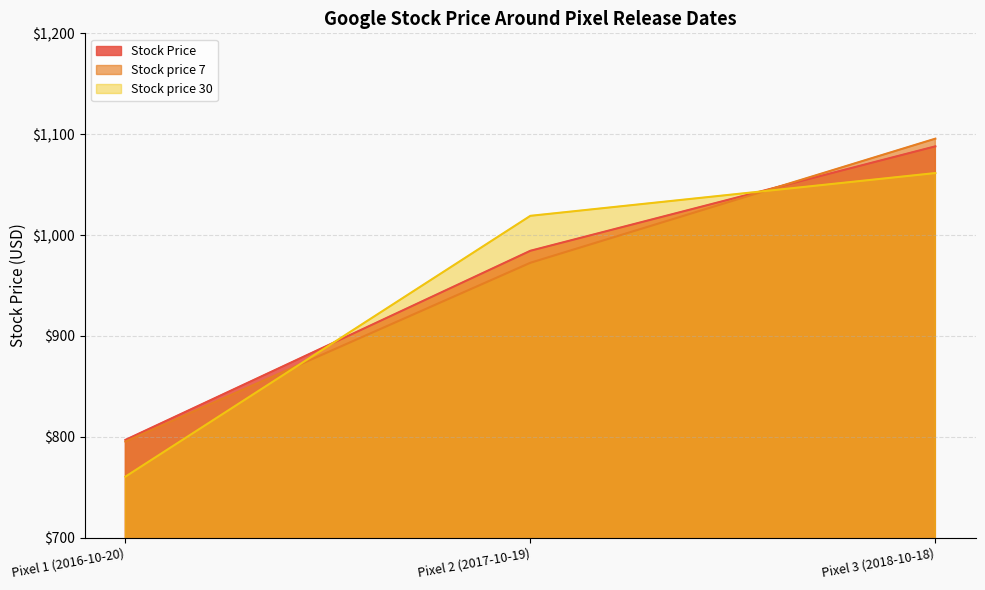

Reading left to right, list all the values displayed in this chart.

Stock Price: 797.0	984.5	1088.0
Stock price 7: 795.3	972.6	1095.6
Stock price 30: 760.5	1019.1	1061.5